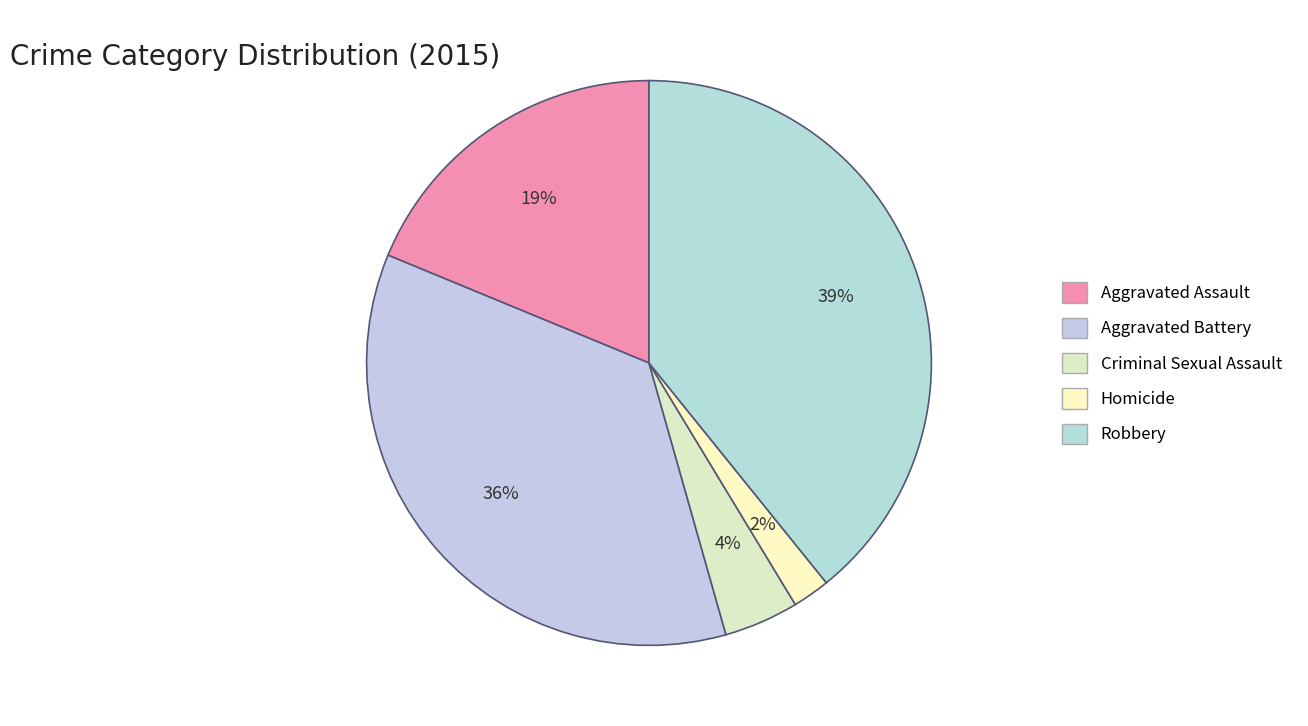

Is there any slice that represents more than half of the pie?

No